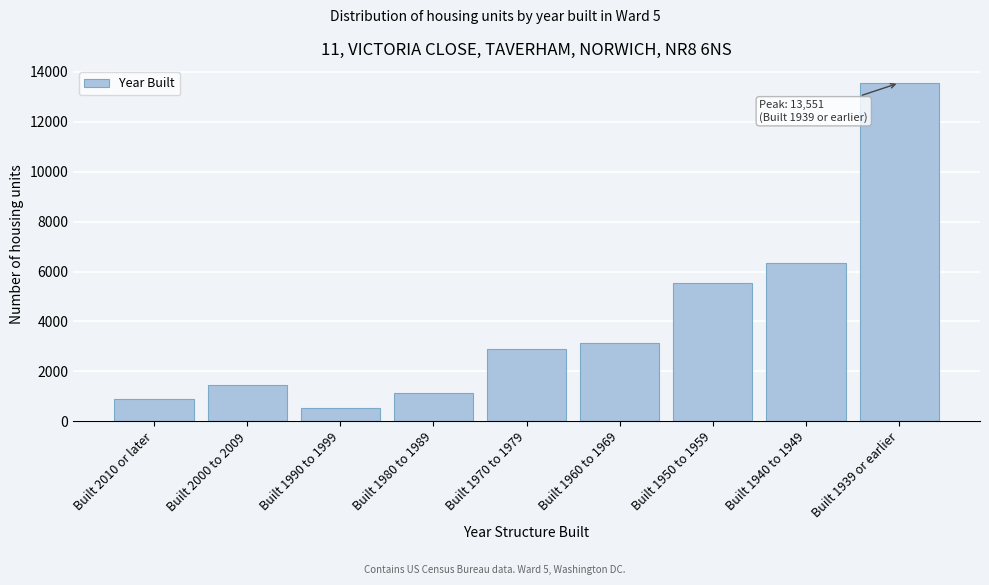

Reading right to left, transcribe all the data shown in this chart.

Built 1939 or earlier=13551	Built 1940 to 1949=6332	Built 1950 to 1959=5551	Built 1960 to 1969=3118	Built 1970 to 1979=2905	Built 1980 to 1989=1134	Built 1990 to 1999=519	Built 2000 to 2009=1437	Built 2010 or later=882